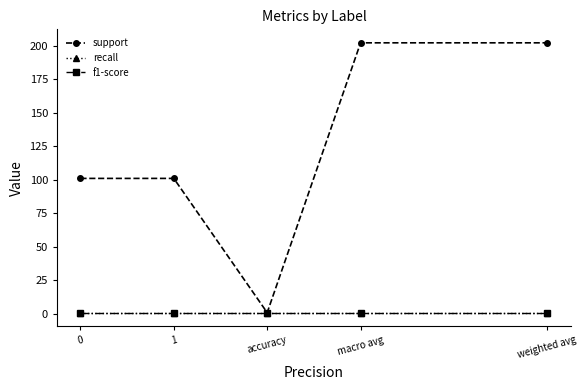

What position from the left is accuracy?

3